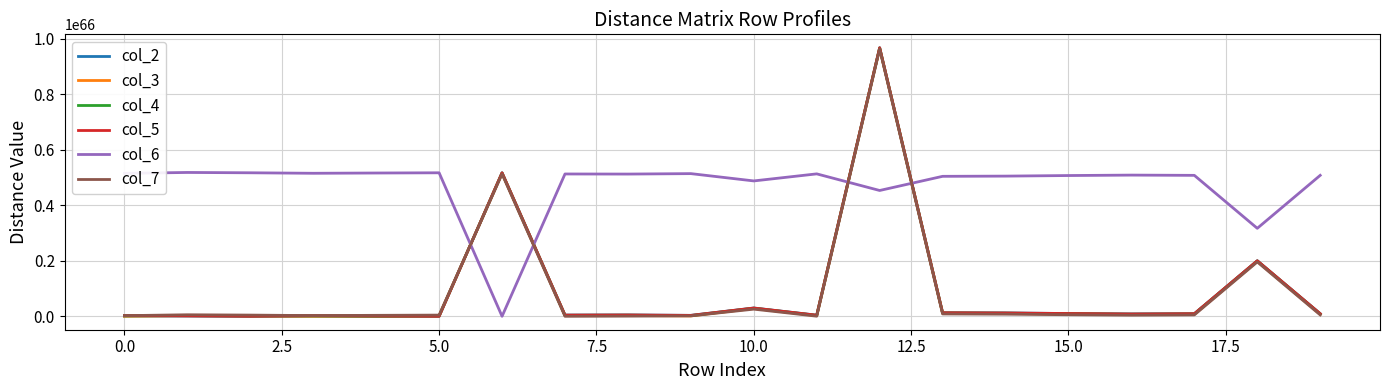

After their last crossing, which series has the higher values: col_6 or col_2?

col_6